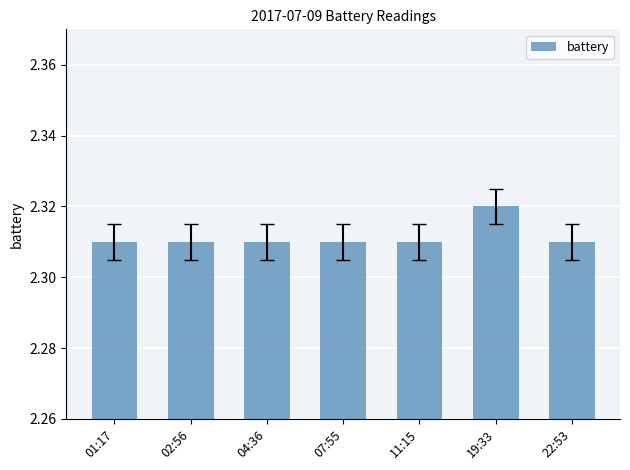

Approximately how many times larger is the value at 07:55 compared to 11:15?

1.0